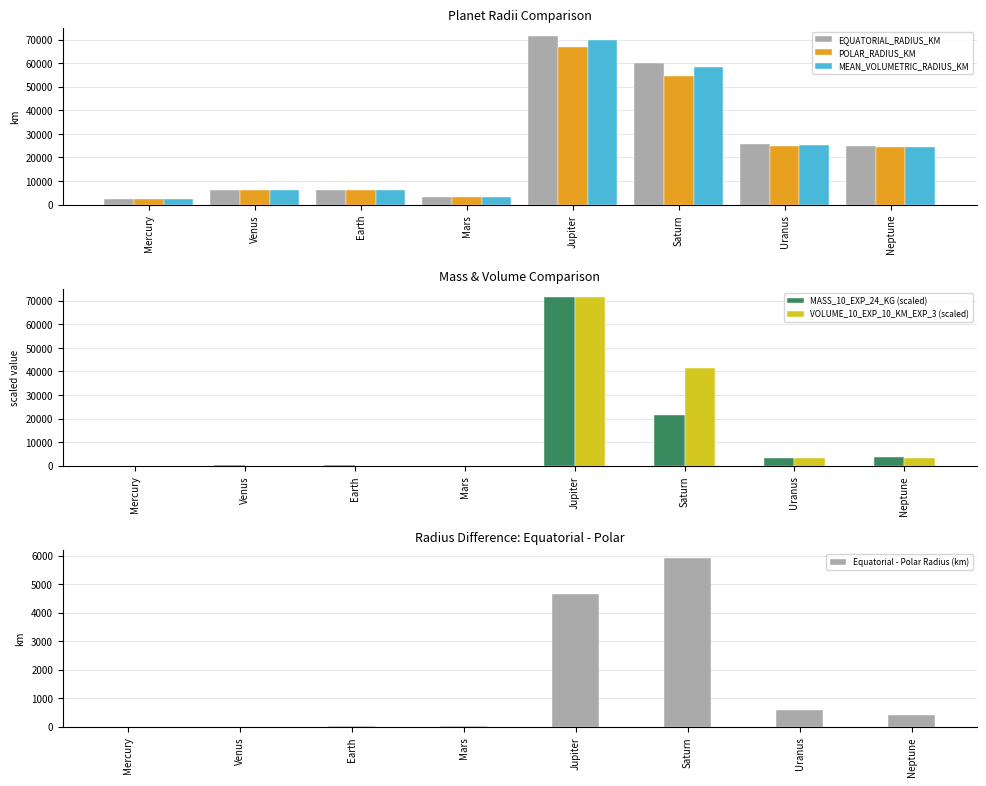

At which label does POLAR_RADIUS_KM first exceed 24341?

Jupiter